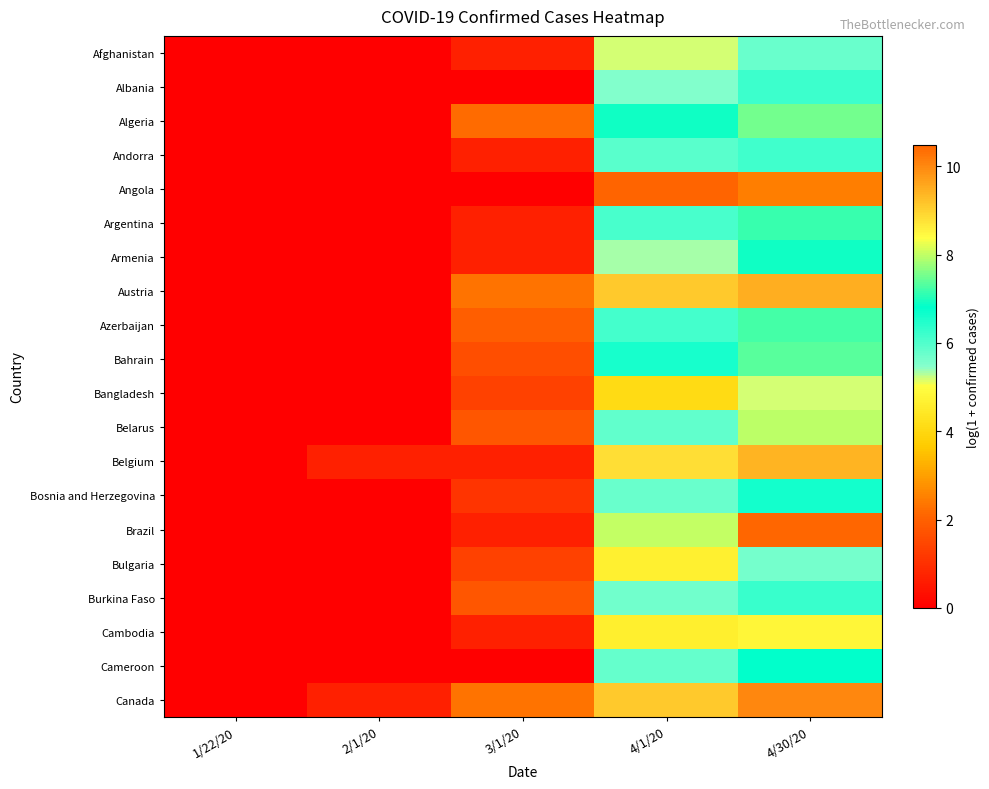

What is the total value across all series at 4/30/20?

139.4